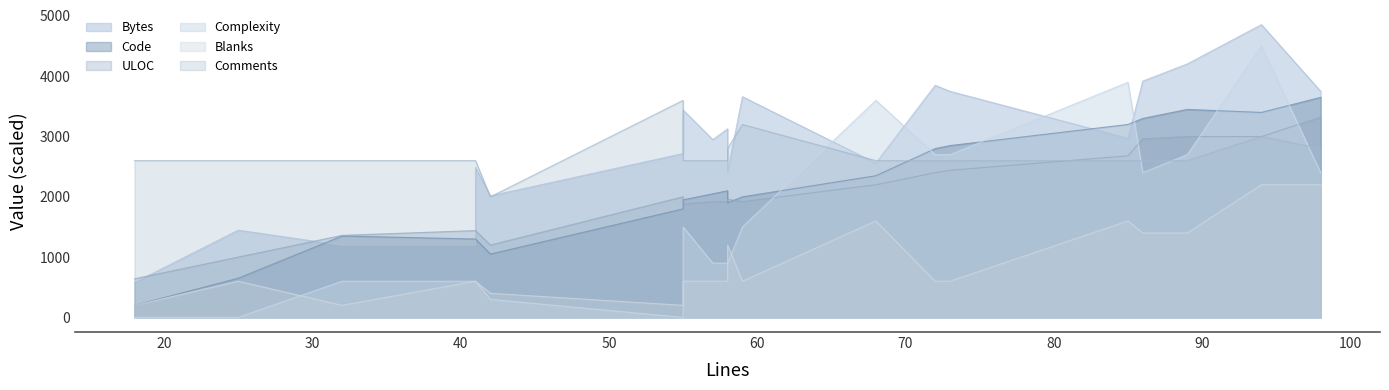

What is the difference between the maximum and minimum values in the Code series?

3450